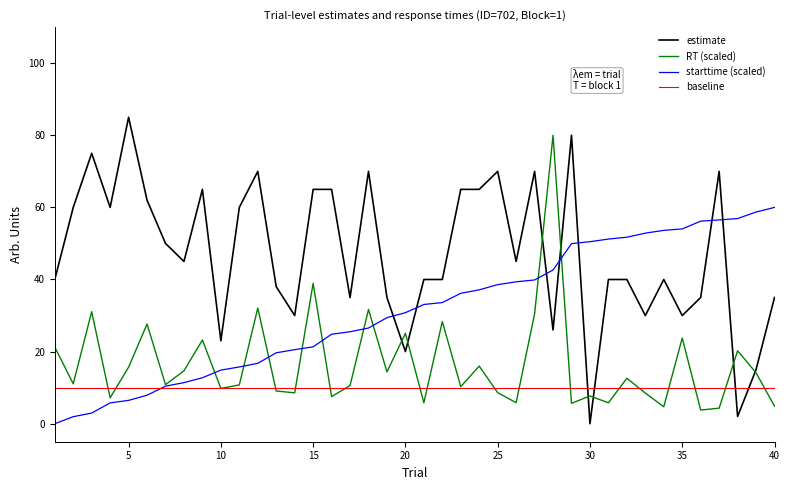

What is the difference between the maximum and minimum values in the starttime (scaled) series?

60.0